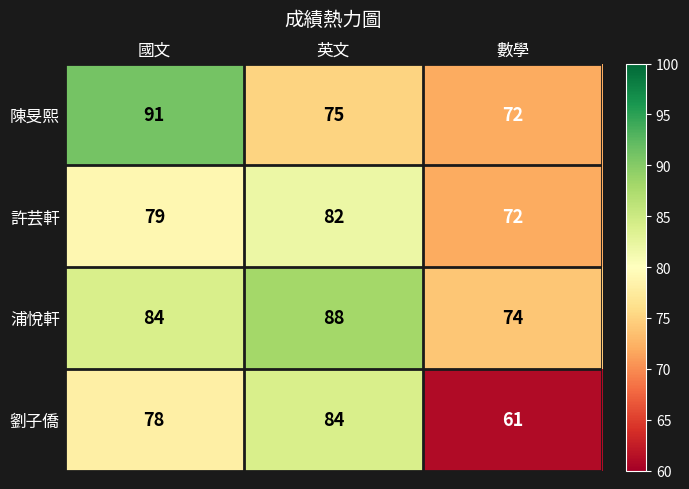

At 英文, list the series in order from smallest to largest.

陳旻熙, 許芸軒, 劉子僑, 浦悅軒